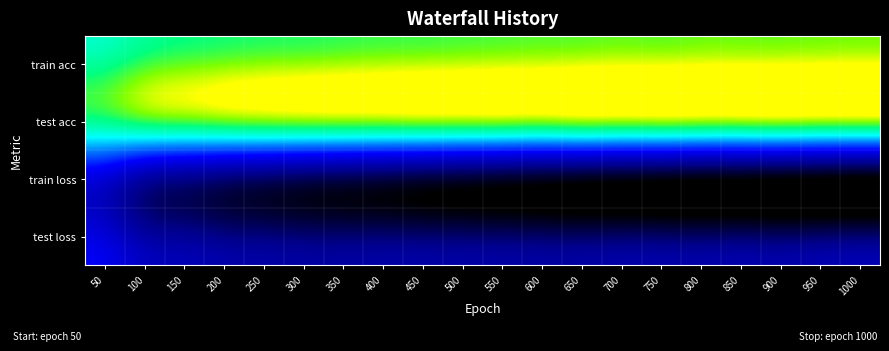

Rank the series at 650 from lowest to highest value.

train loss, test loss, test acc, train acc